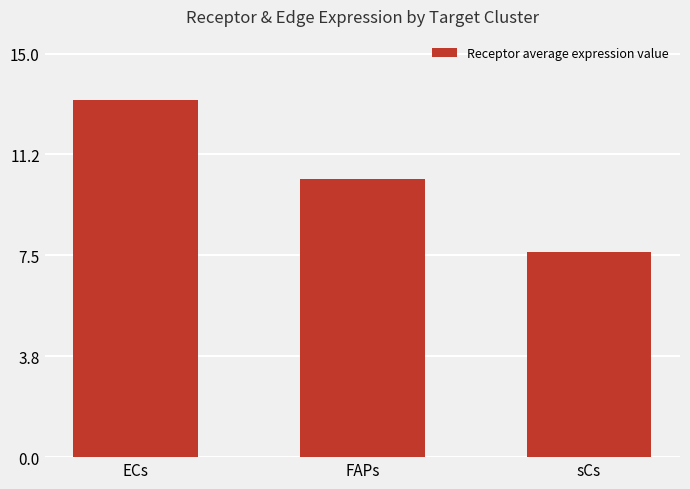

Between sCs and FAPs, which is larger?

FAPs